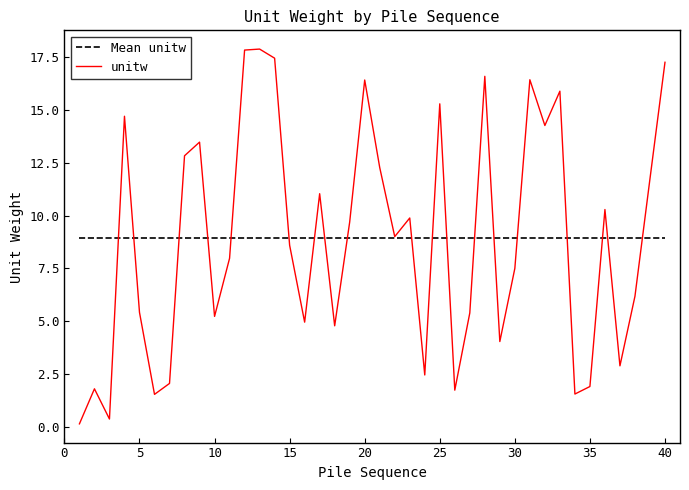

Which series has the widest spread of values?

unitw